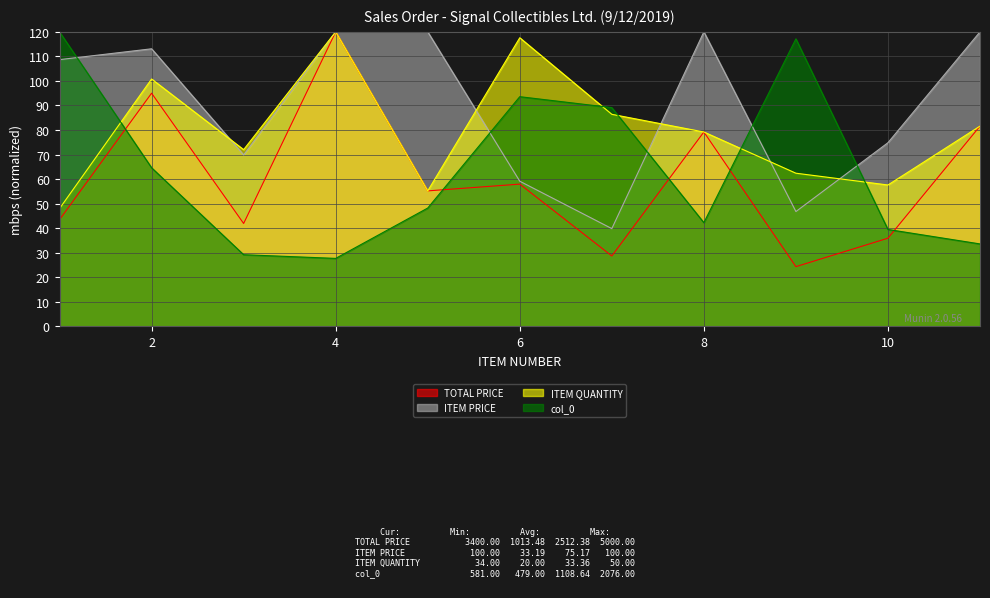

The ITEM QUANTITY series shows 79.2 at 8. True or false?

True